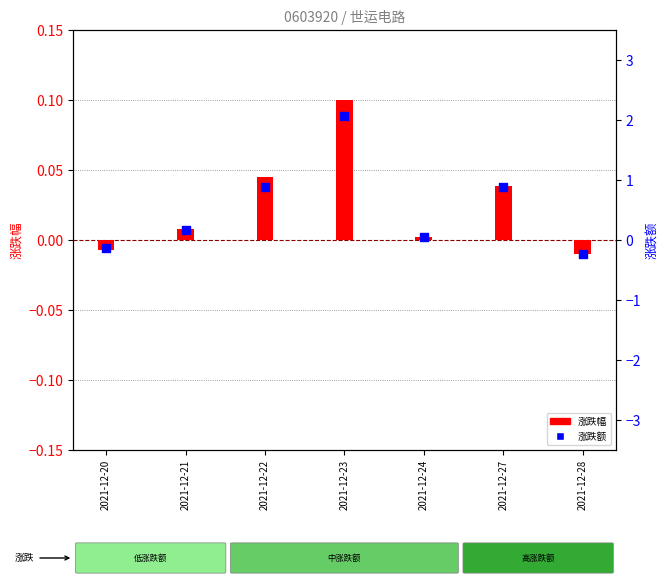

Which series has the largest Y range (max minus min)?

涨跌额